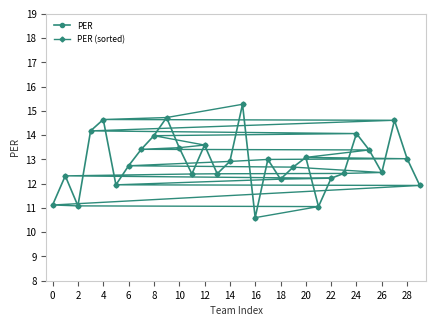

What is the difference between the maximum and minimum values in the PER series?

4.7